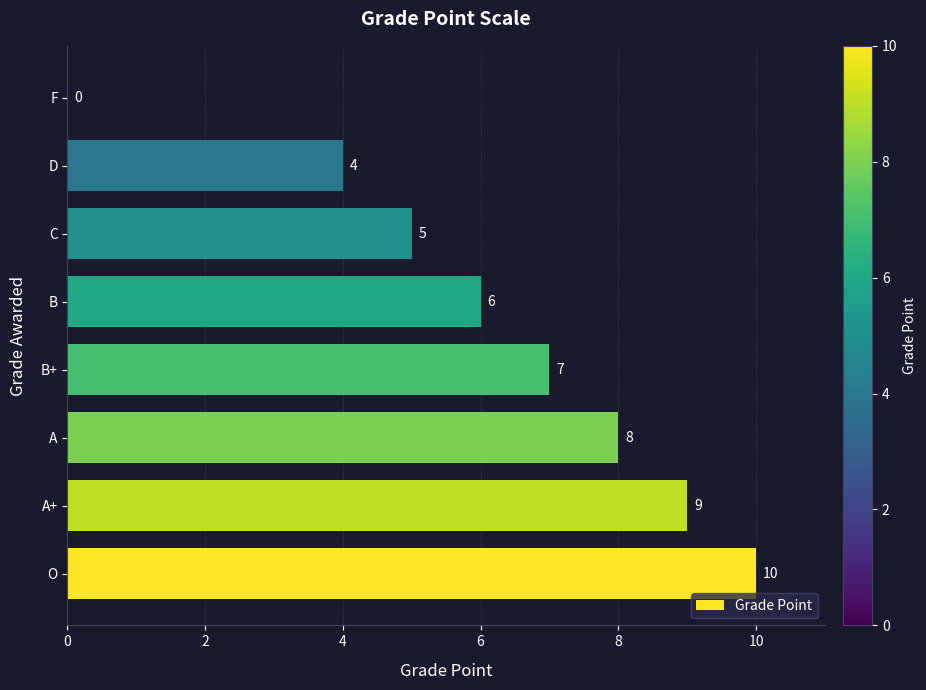

What is the sum of all values?

49